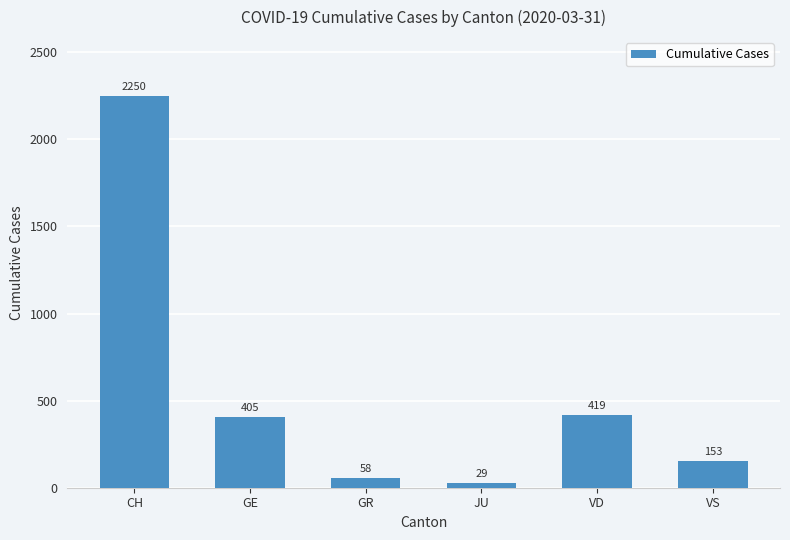

List the labels in order of value, smallest first.

JU, GR, VS, GE, VD, CH